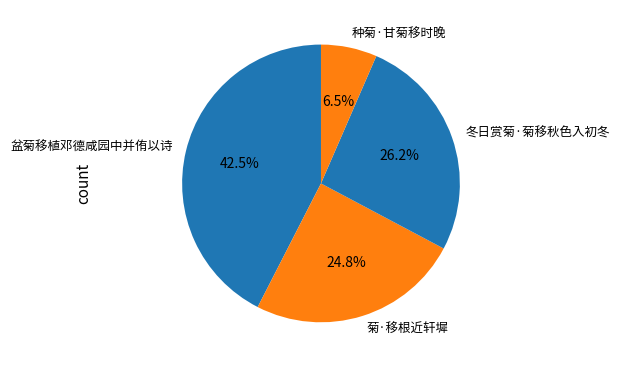

Which slice is the largest?

盆菊移植邓德咸园中并侑以诗